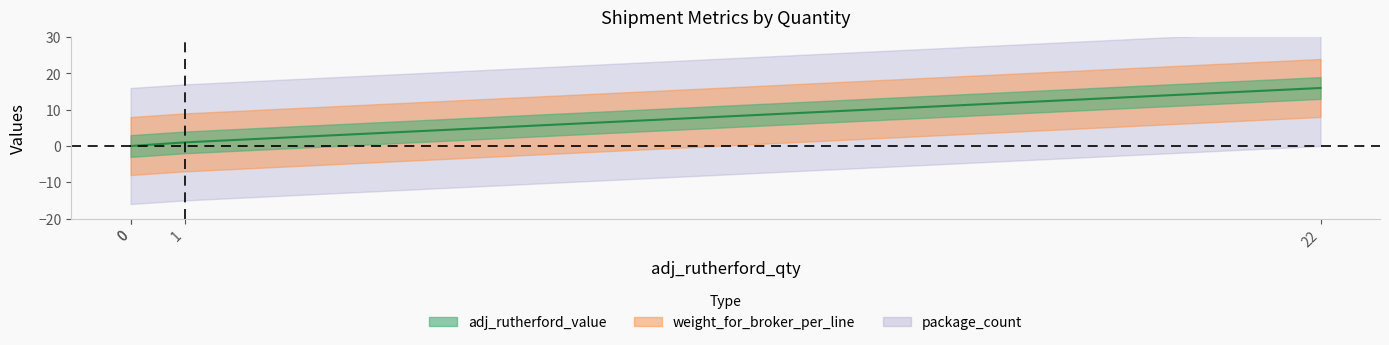

What is the average value?

4